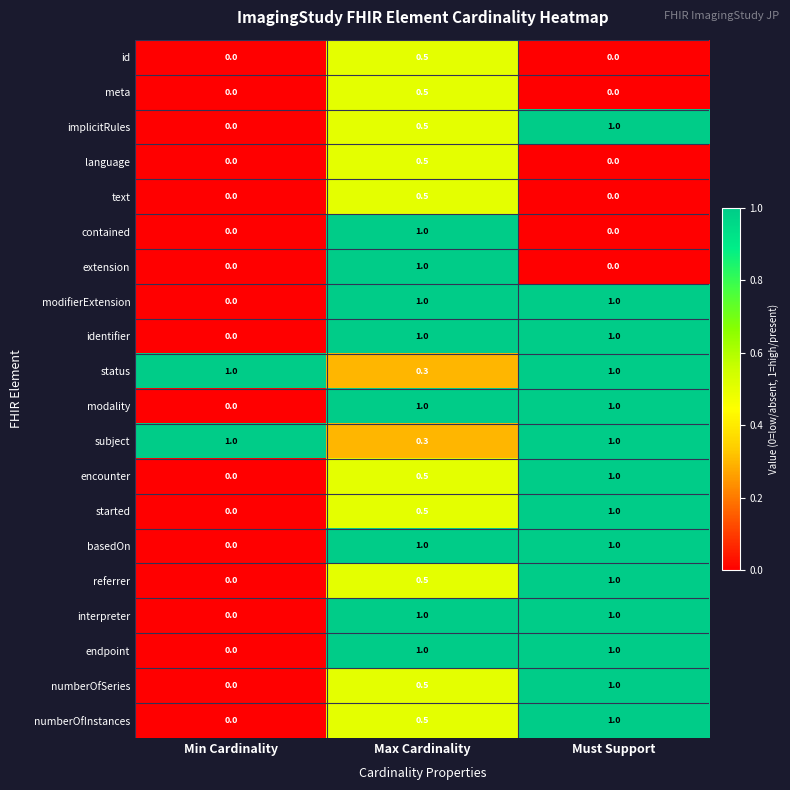

What is the greatest value displayed?

1.0